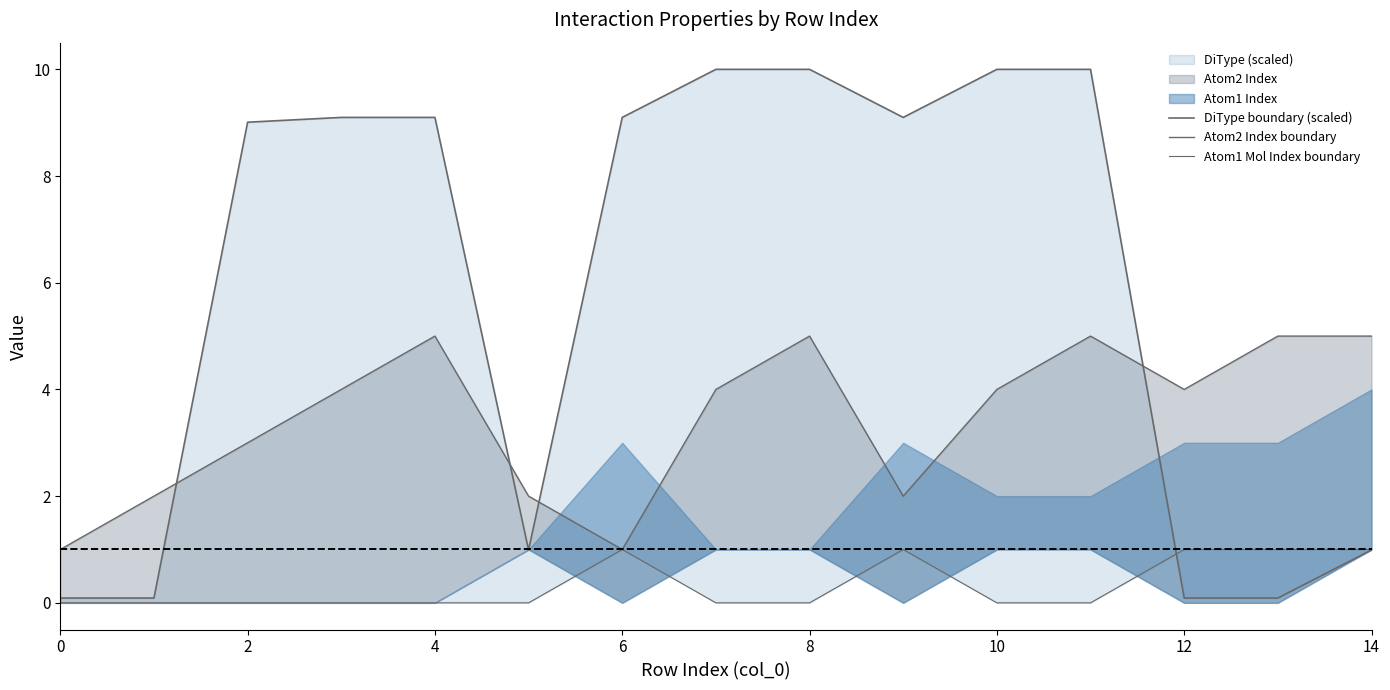

How many lines are shown in the chart?

3